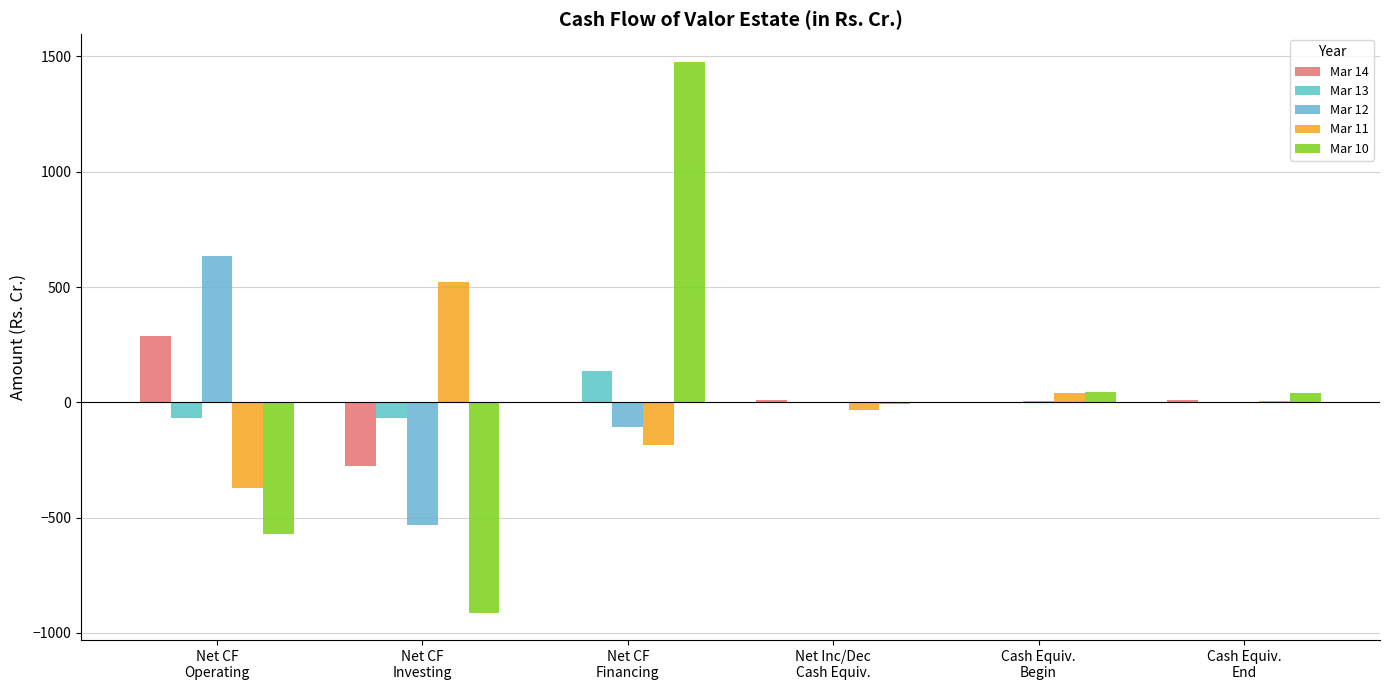

Count the number of categories in the chart.

6